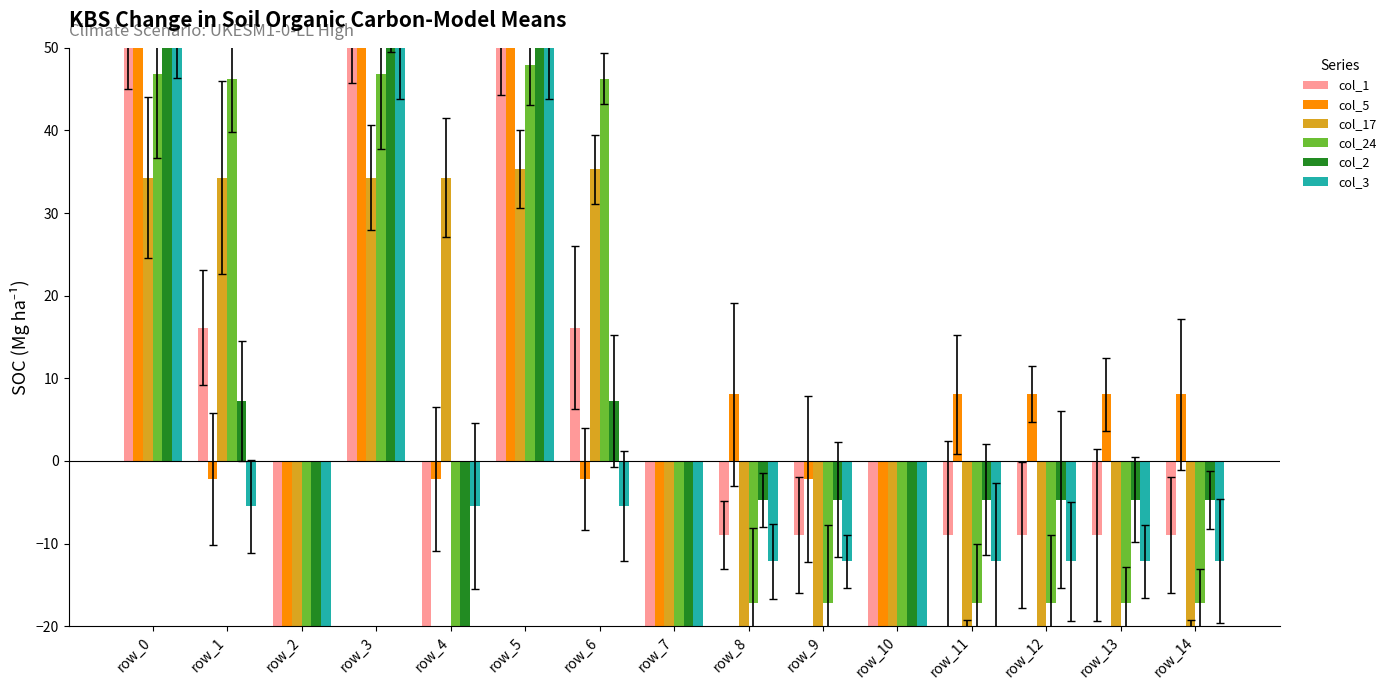

Reading left to right, transcribe all the data shown in this chart.

col_1: 55.0	16.1	-72.2	55.0	-345.0	56.0	16.1	-345.0	-9.0	-9.0	-72.2	-9.0	-9.0	-9.0	-9.0
col_5: 72.1	-2.2	-82.9	72.1	-2.2	73.1	-2.2	-82.9	8.1	-2.2	-82.9	8.1	8.1	8.1	8.1
col_17: 34.3	34.3	-365.7	34.3	34.3	35.3	35.3	-365.7	-29.7	-29.7	-29.7	-29.7	-29.7	-29.7	-29.7
col_24: 46.9	46.3	-65.7	46.9	-353.1	47.9	46.3	-353.1	-17.1	-17.1	-65.7	-17.1	-17.1	-17.1	-17.1
col_2: 59.3	7.3	-55.1	59.3	-340.7	60.3	7.3	-55.1	-4.7	-4.7	-55.1	-4.7	-4.7	-4.7	-4.7
col_3: 51.8	-5.5	-348.2	51.8	-5.5	52.8	-5.5	-348.2	-12.2	-12.2	-67.2	-12.2	-12.2	-12.2	-12.2